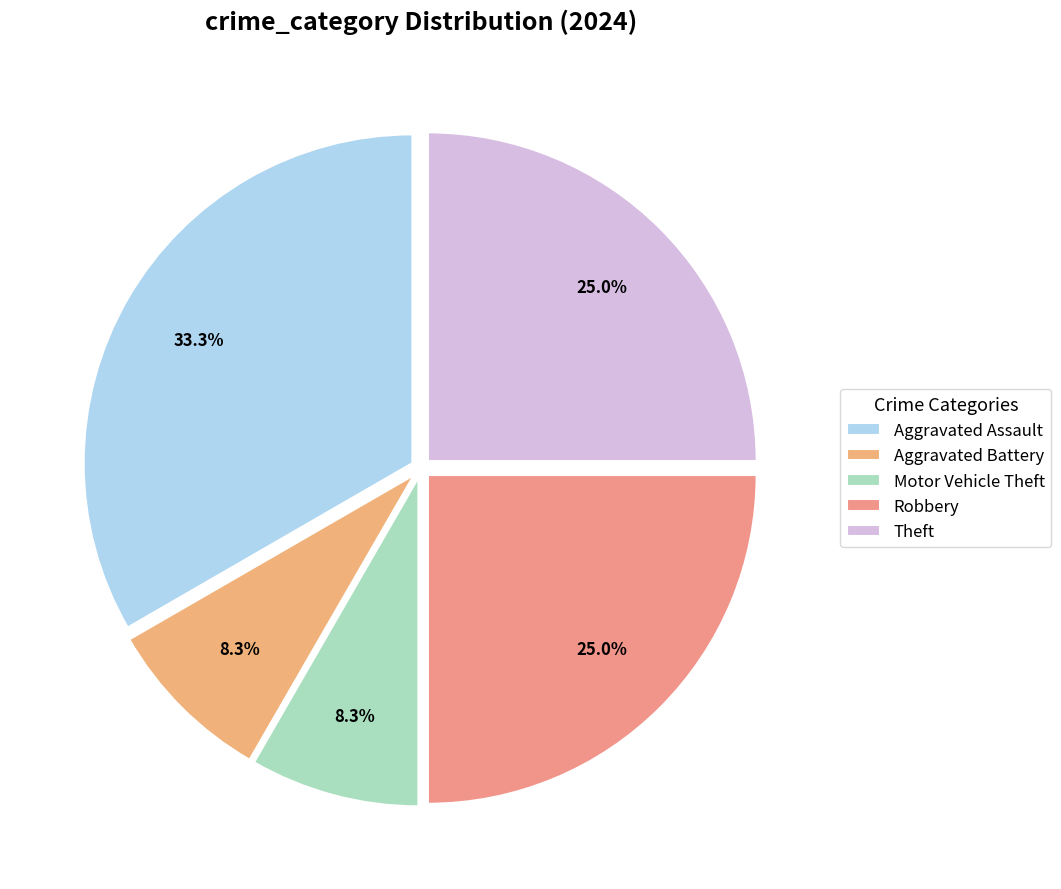

To the nearest percent, what is the difference between the largest and smallest slice percentages?

25%